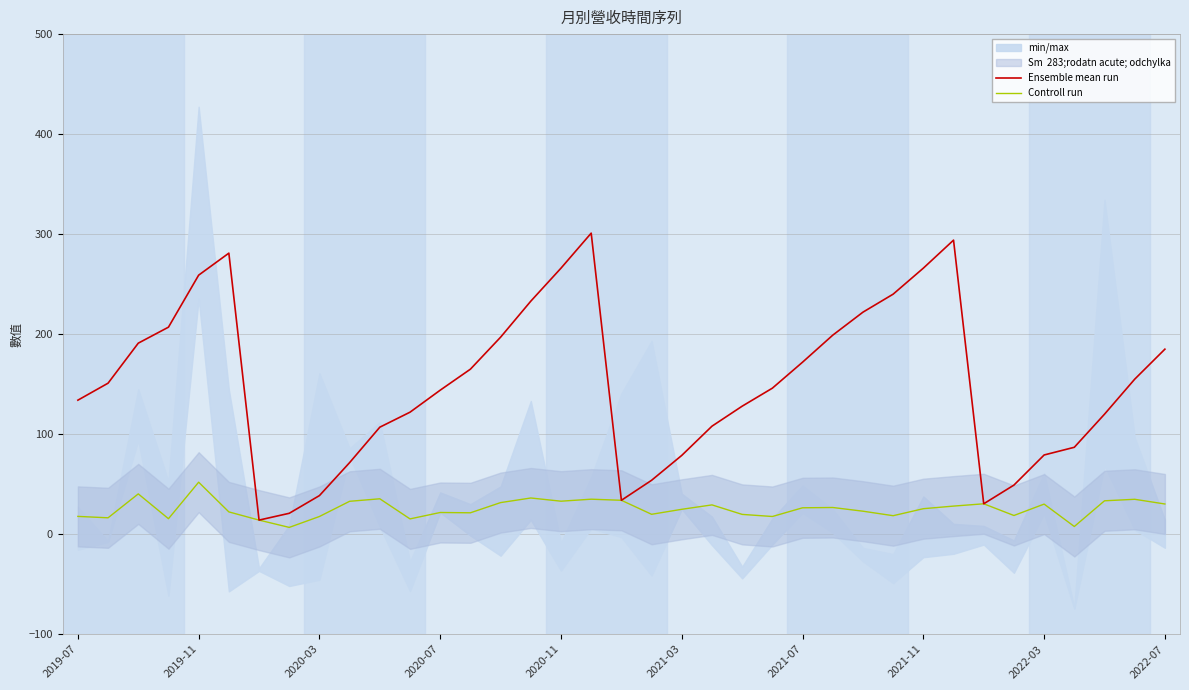

At which category does the chart reach its peak across all series?

17